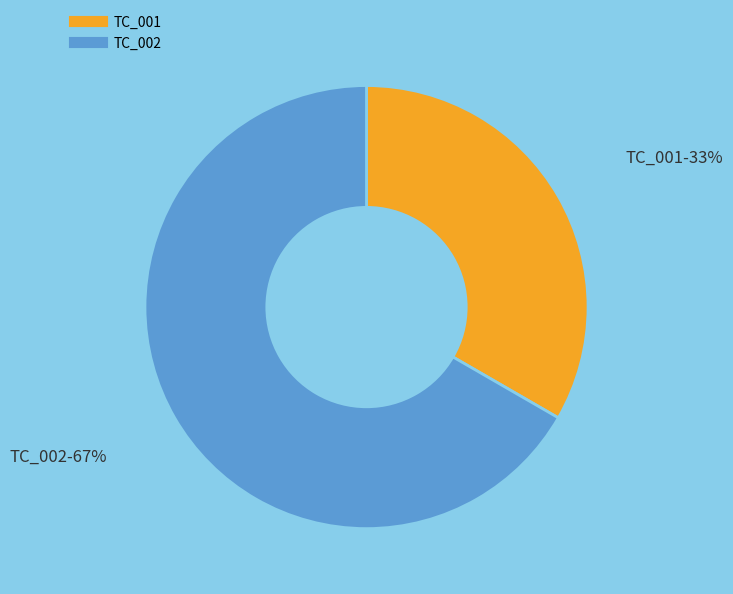

To the nearest percent, what percentage of the pie is TC_001?

33%